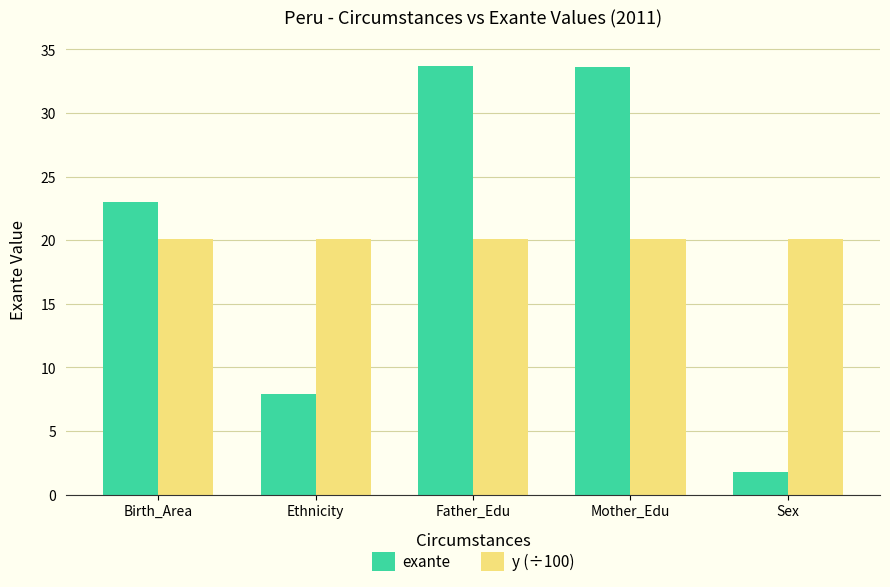

Is it true that exante equals 53.1 at Mother_Edu?

False